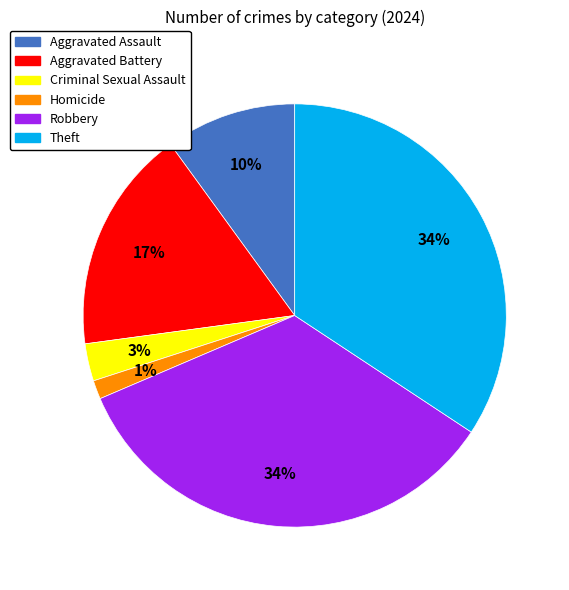

Combined, do Aggravated Assault and Criminal Sexual Assault account for over 50%?

No